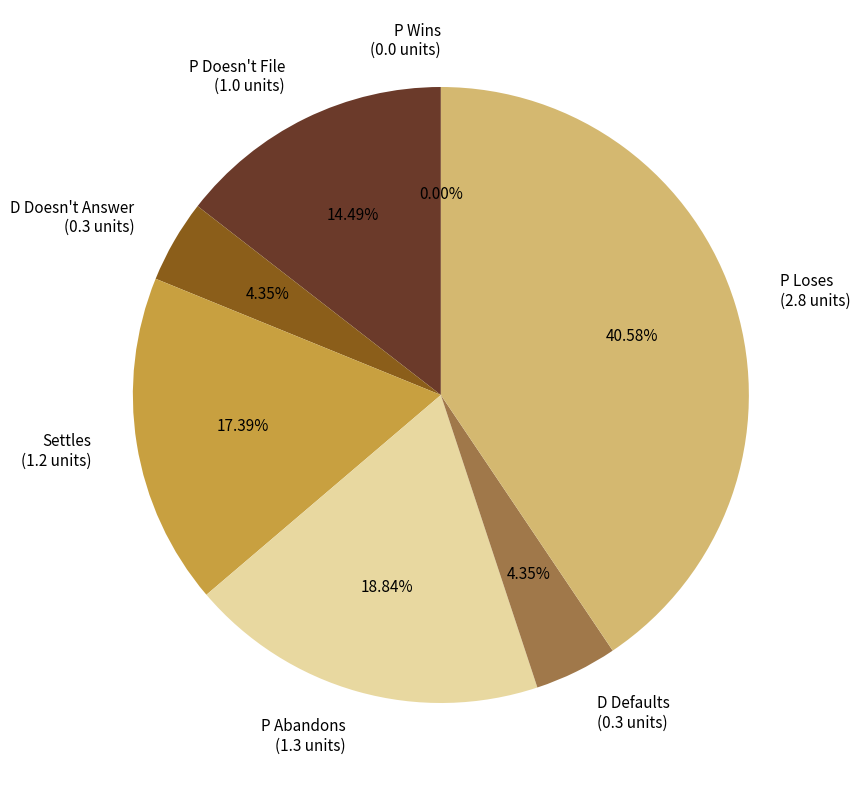

Which category has the biggest portion of the pie?

P Loses